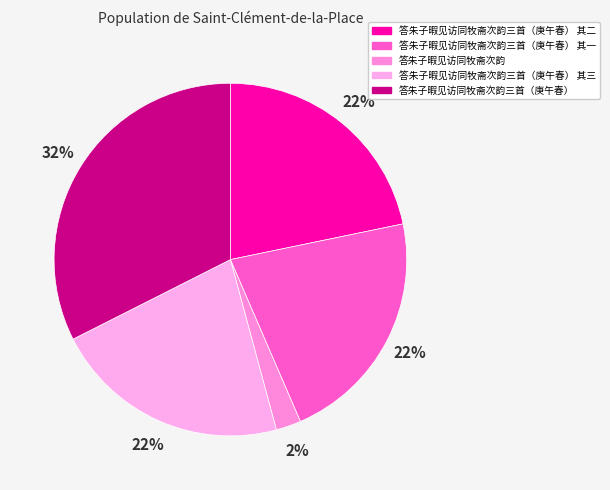

How many slices are in this pie chart?

5